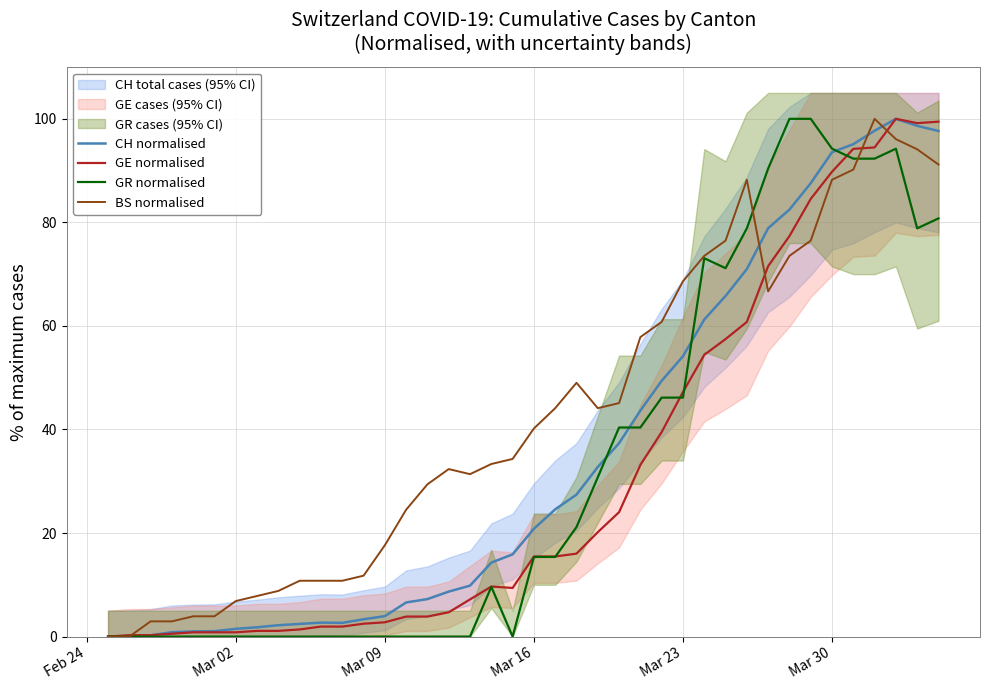

What is the highest value of the GR normalised series?

100.0